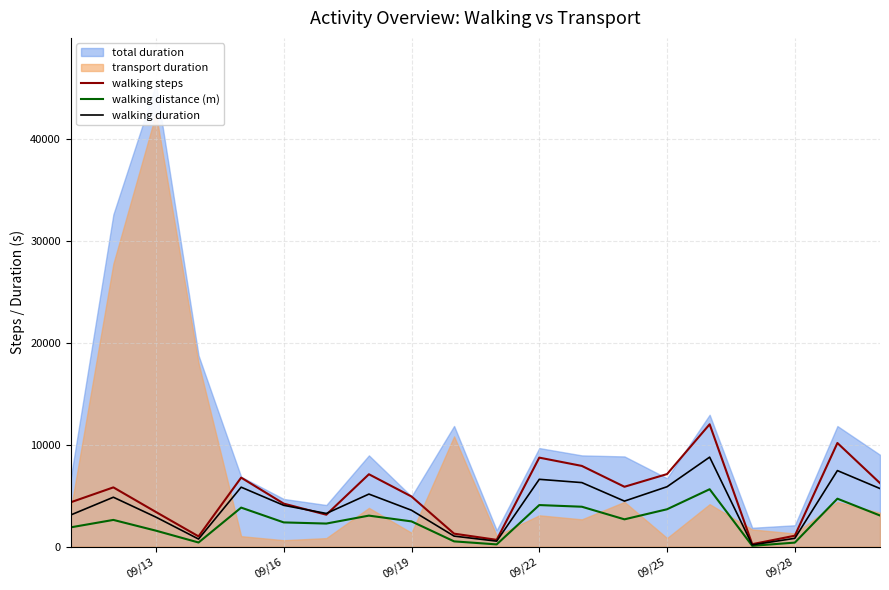

How many data points in walking duration are above 4464?

9